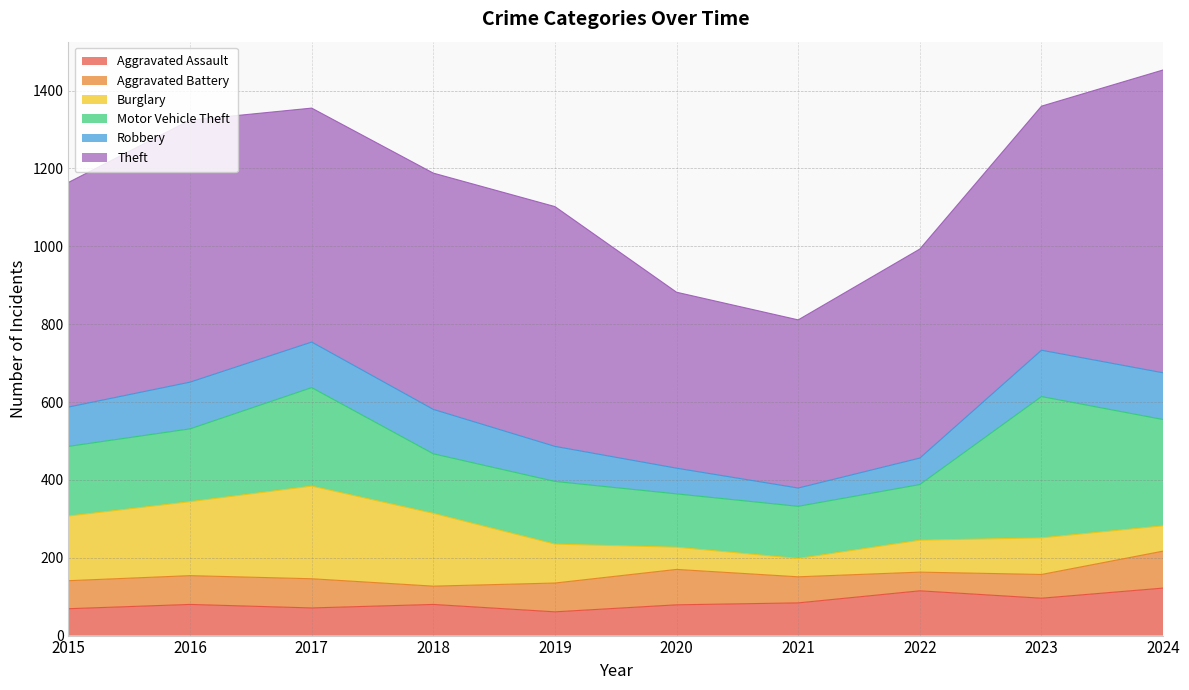

In Motor Vehicle Theft, how many points are lower than both neighbors (excluding endpoints)?

2